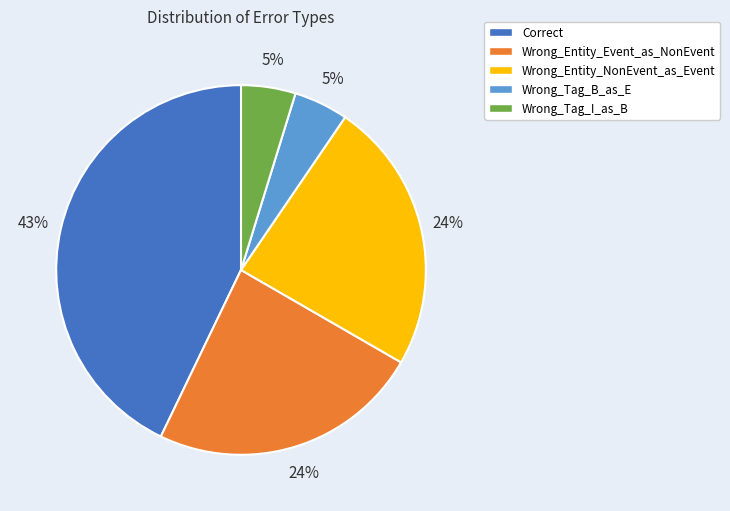

Which slice is the largest?

Correct